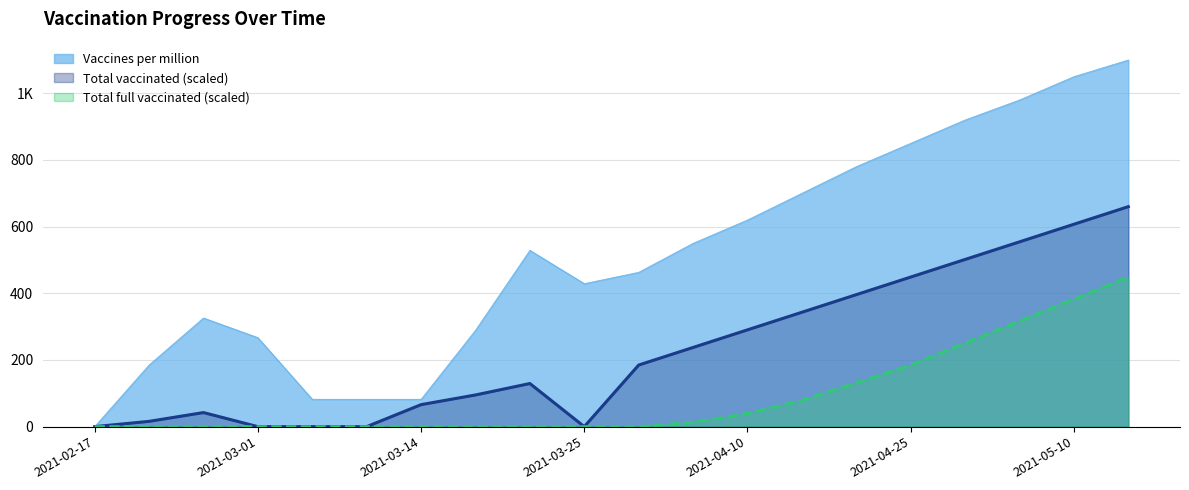

List the series in order of their peak value, highest first.

Vaccines per million, Total vaccinated, Total full vaccinated